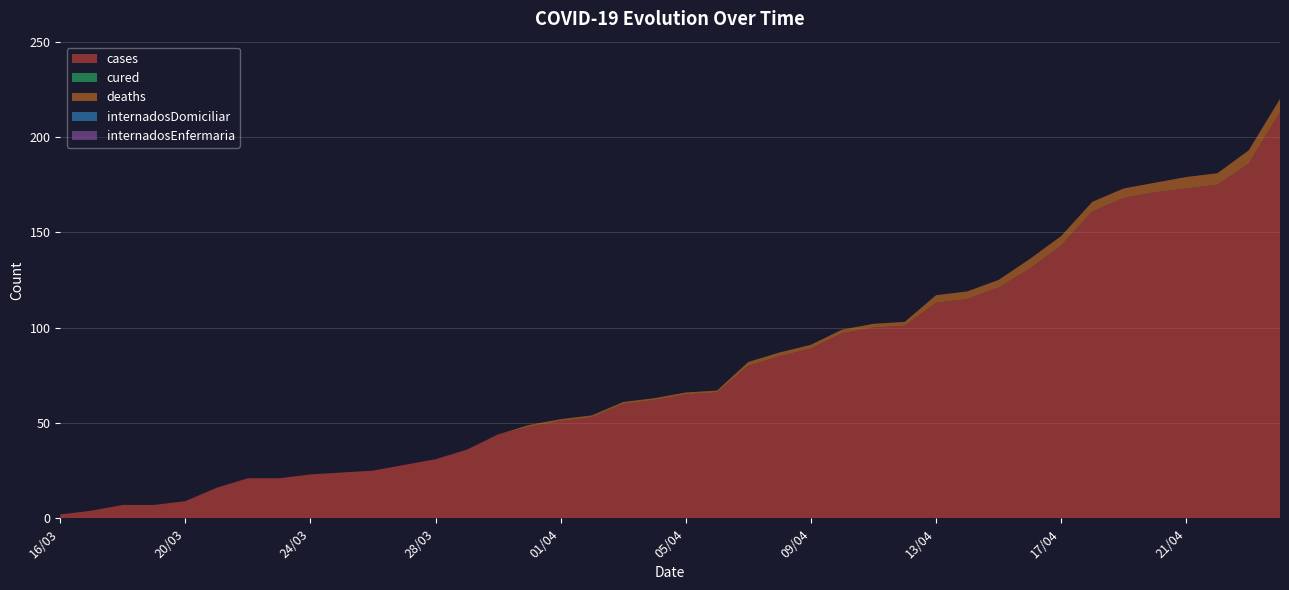

Reading left to right, list all the values displayed in this chart.

cases: 2	4	7	7	9	16	21	21	23	24	25	28	31	36	44	48	51	53	60	62	65	66	80	85	89	97	100	101	113	115	121	131	143	161	168	171	173	175	186	213
cured: 0	0	0	0	0	0	0	0	0	0	0	0	0	0	0	0	0	0	0	0	0	0	0	0	0	0	0	0	0	0	0	0	0	0	0	0	0	0	0	0
deaths: 0	0	0	0	0	0	0	0	0	0	0	0	0	0	0	1	1	1	1	1	1	1	2	2	2	2	2	2	4	4	4	5	5	5	5	5	6	6	7	7
internadosDomiciliar: 0	0	0	0	0	0	0	0	0	0	0	0	0	0	0	0	0	0	0	0	0	0	0	0	0	0	0	0	0	0	0	0	0	0	0	0	0	0	0	0
internadosEnfermaria: 0	0	0	0	0	0	0	0	0	0	0	0	0	0	0	0	0	0	0	0	0	0	0	0	0	0	0	0	0	0	0	0	0	0	0	0	0	0	0	0